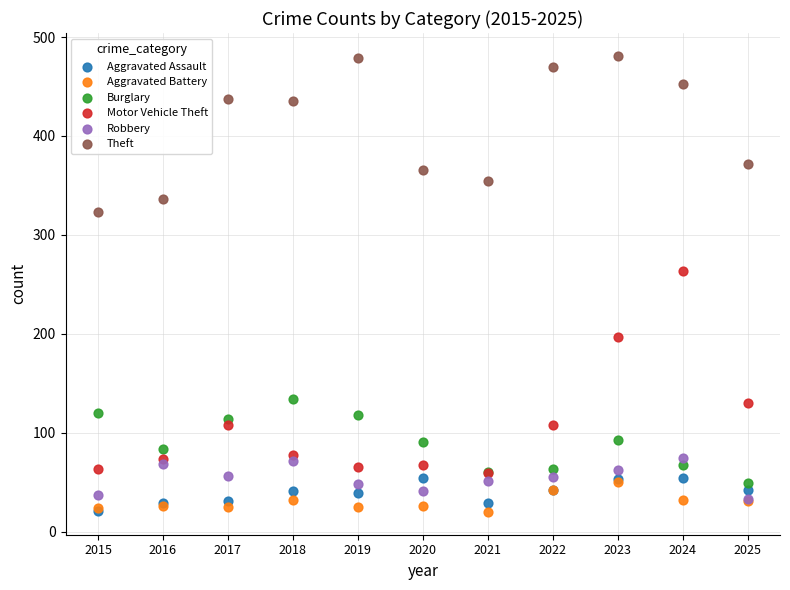

What are all the series names shown in the legend?

Aggravated Assault, Aggravated Battery, Burglary, Motor Vehicle Theft, Robbery, Theft